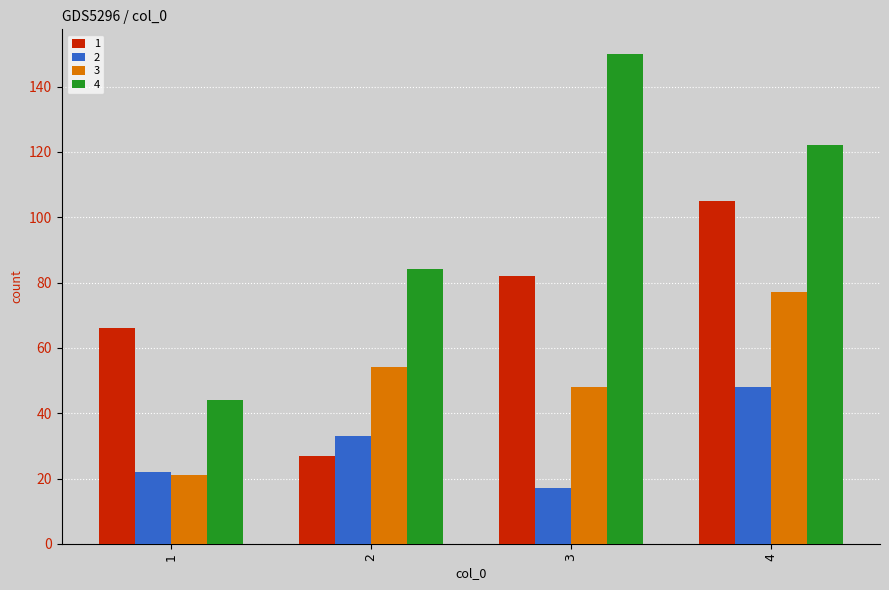

What is the total value across all series at 2?

198